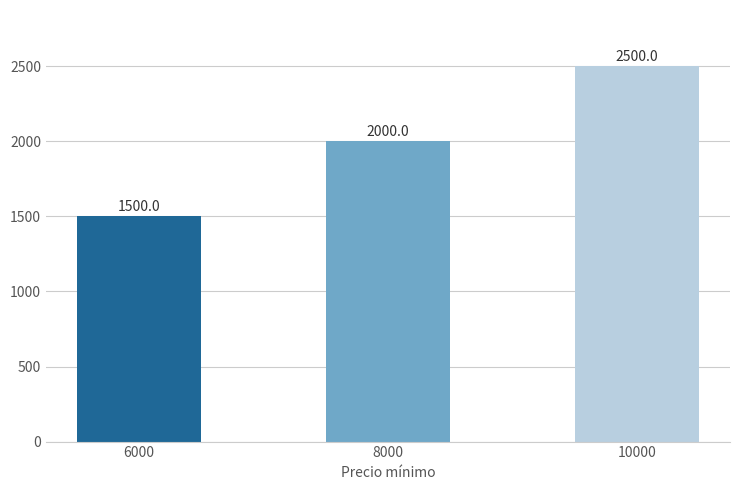

Which has a higher value, 8000 or 6000?

8000